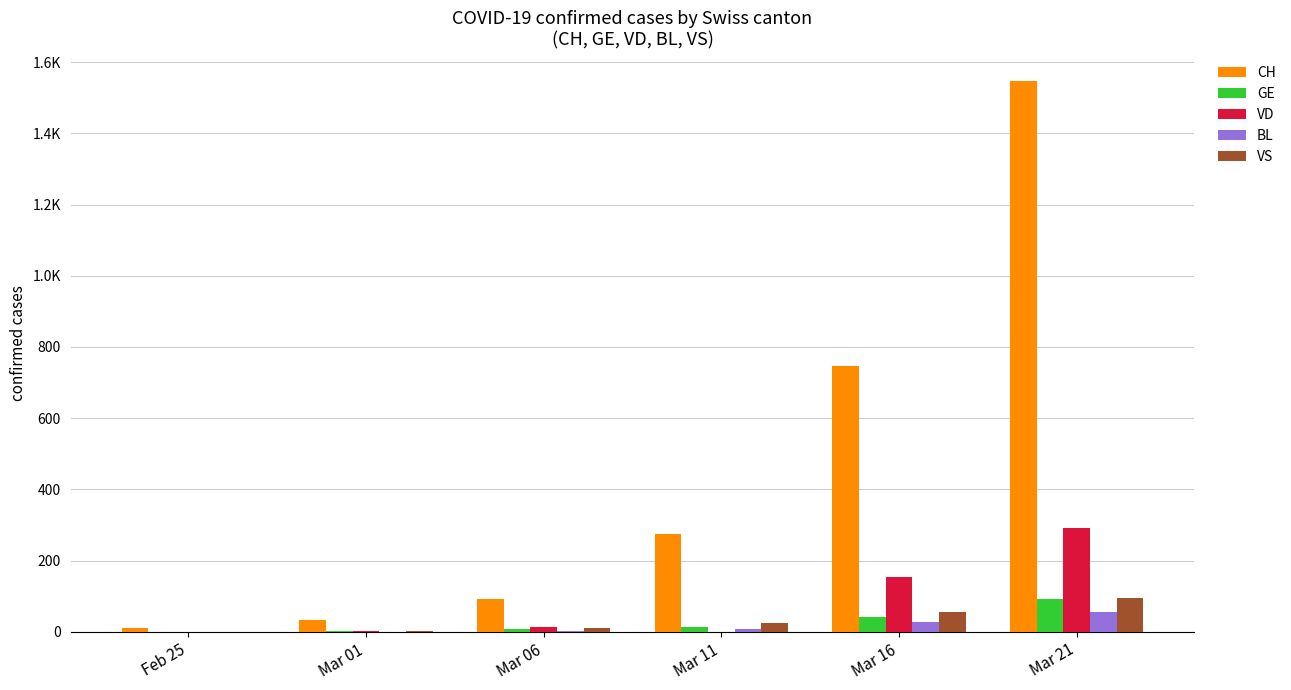

Where does the GE series first go above 13?

Mar 16